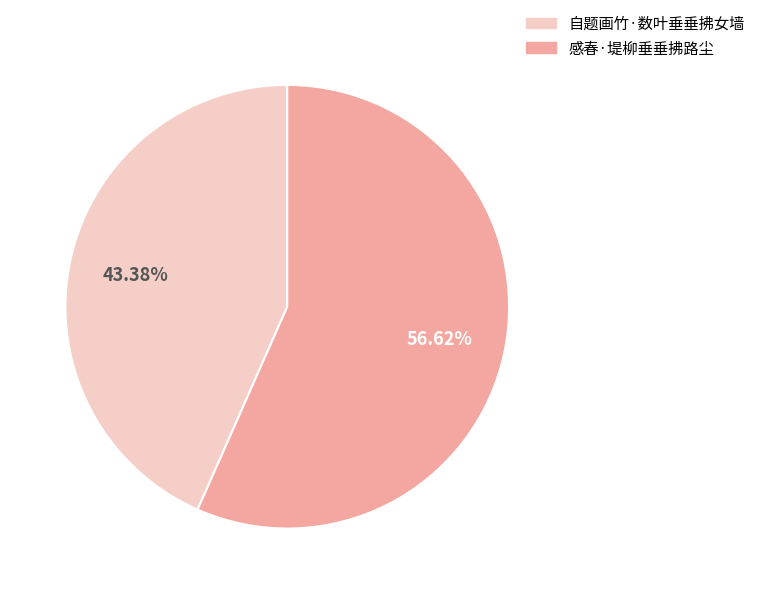

What is the smallest slice in the pie chart?

自题画竹·数叶垂垂拂女墙